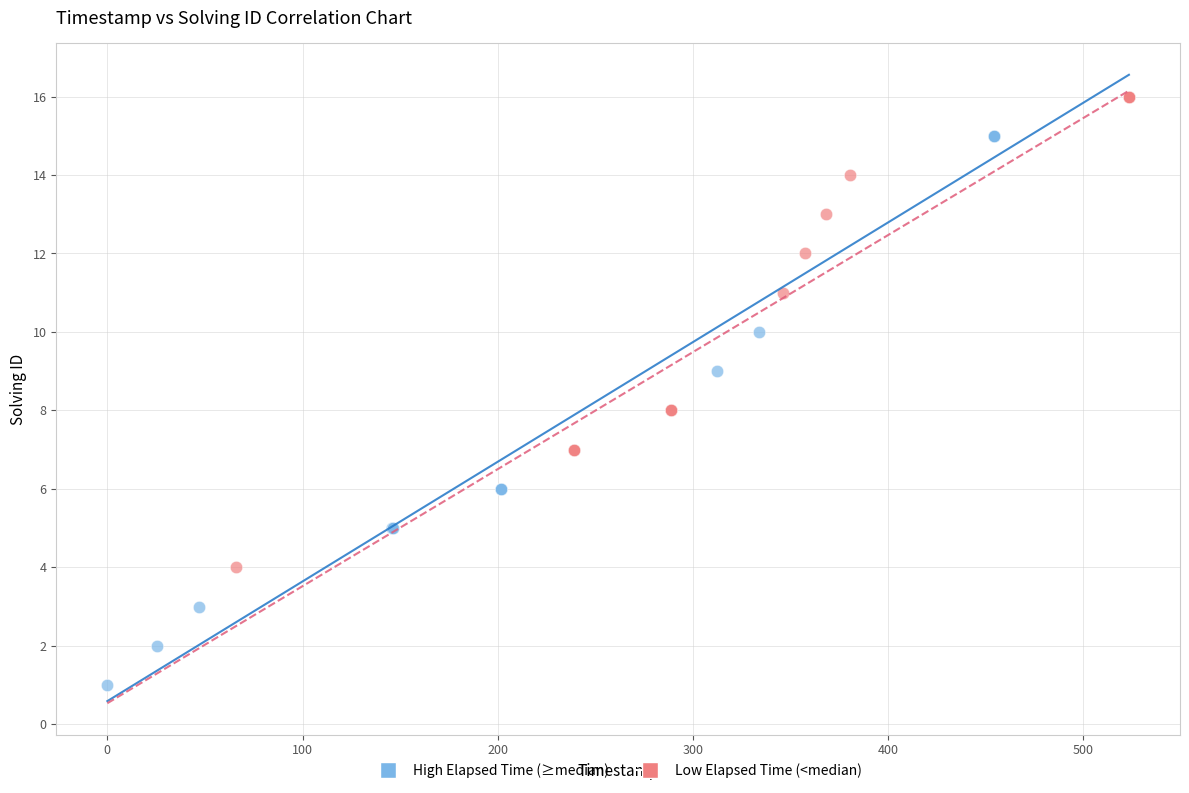

Which series reaches the minimum Y coordinate?

High Elapsed Time (≥median)